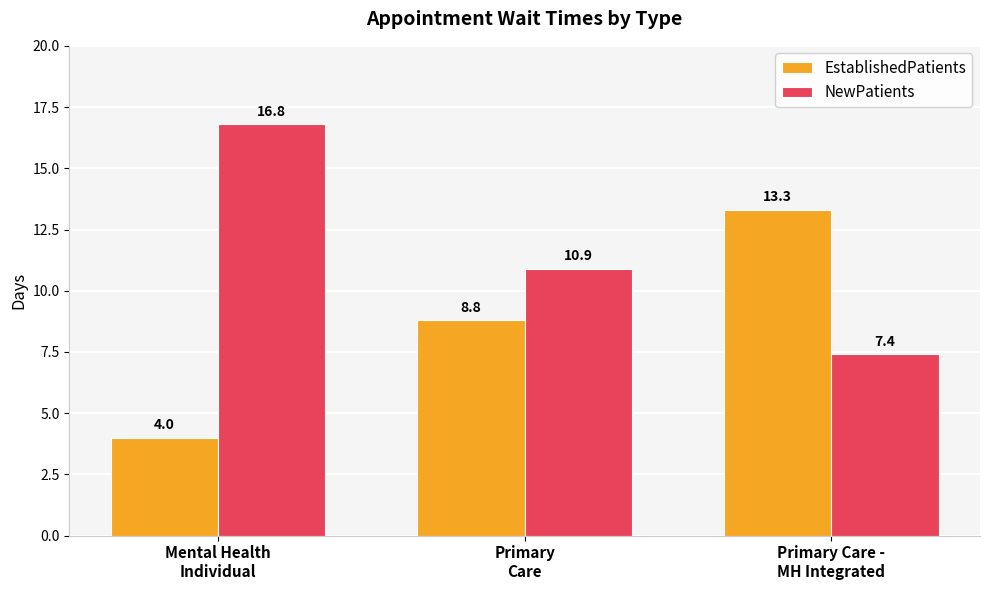

Which category has the lowest value in the NewPatients series?

Primary Care -
MH Integrated